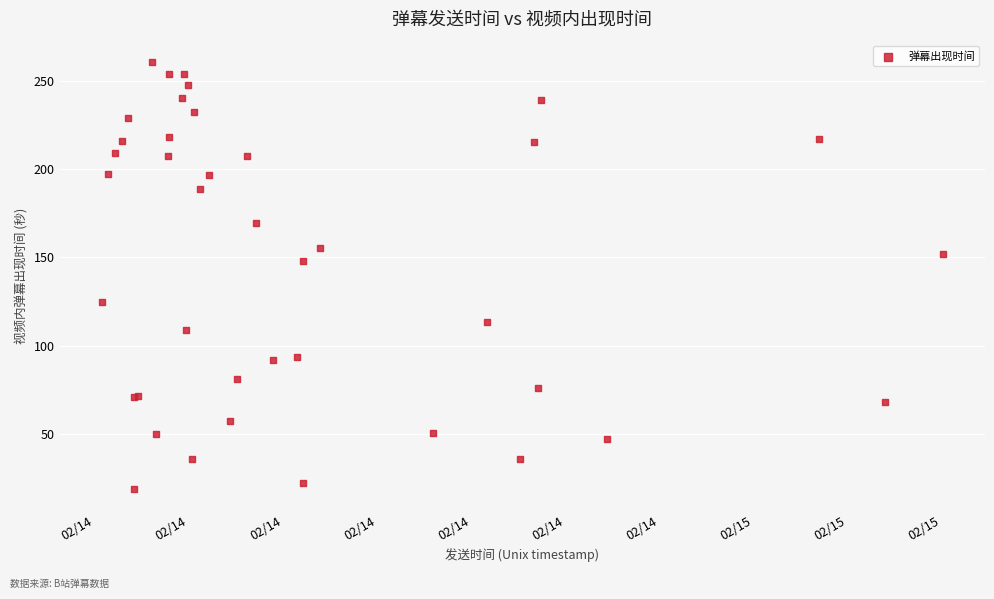

What Y value in the scatter plot is closest to 139?

148.0